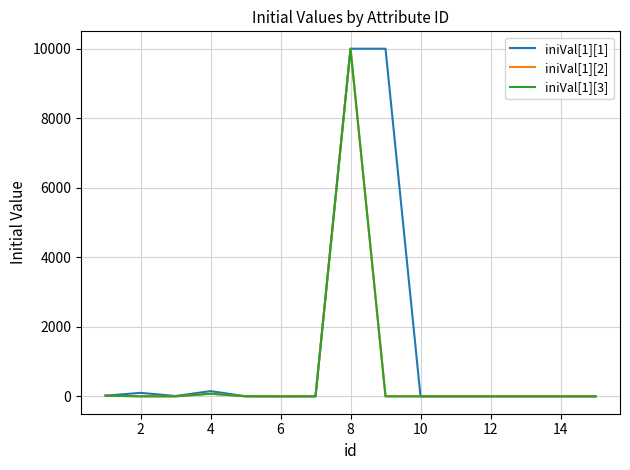

Does the chart display data point markers on the line(s)?

No